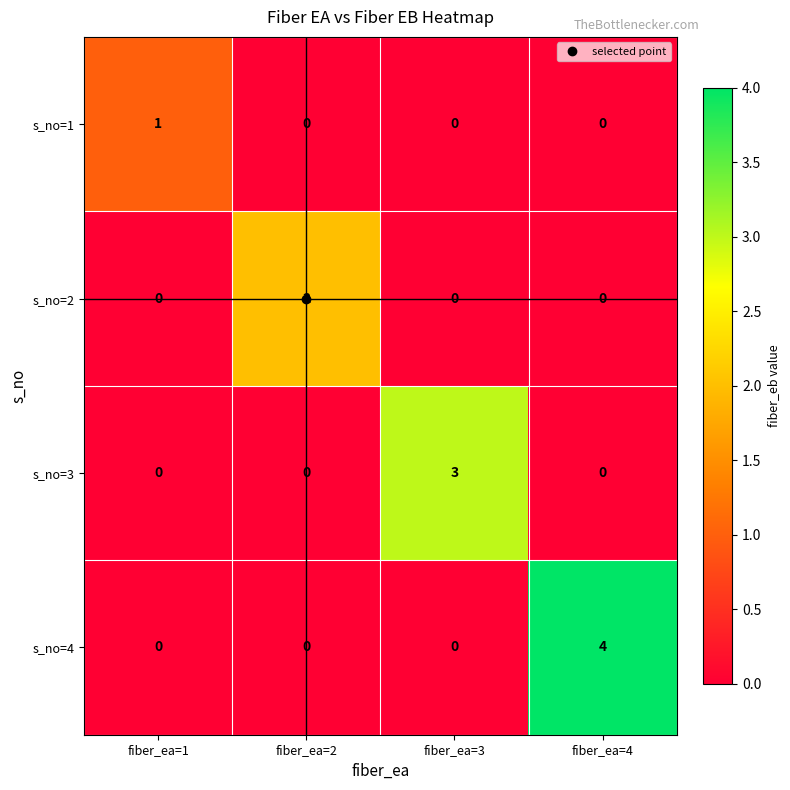

Which series has the widest spread of values?

s_no=4